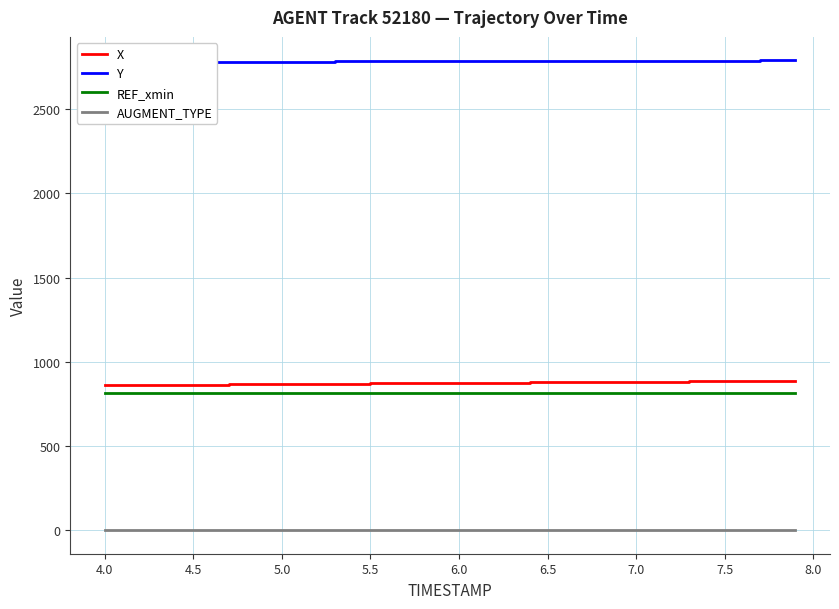

How many distinct data groups are displayed?

4